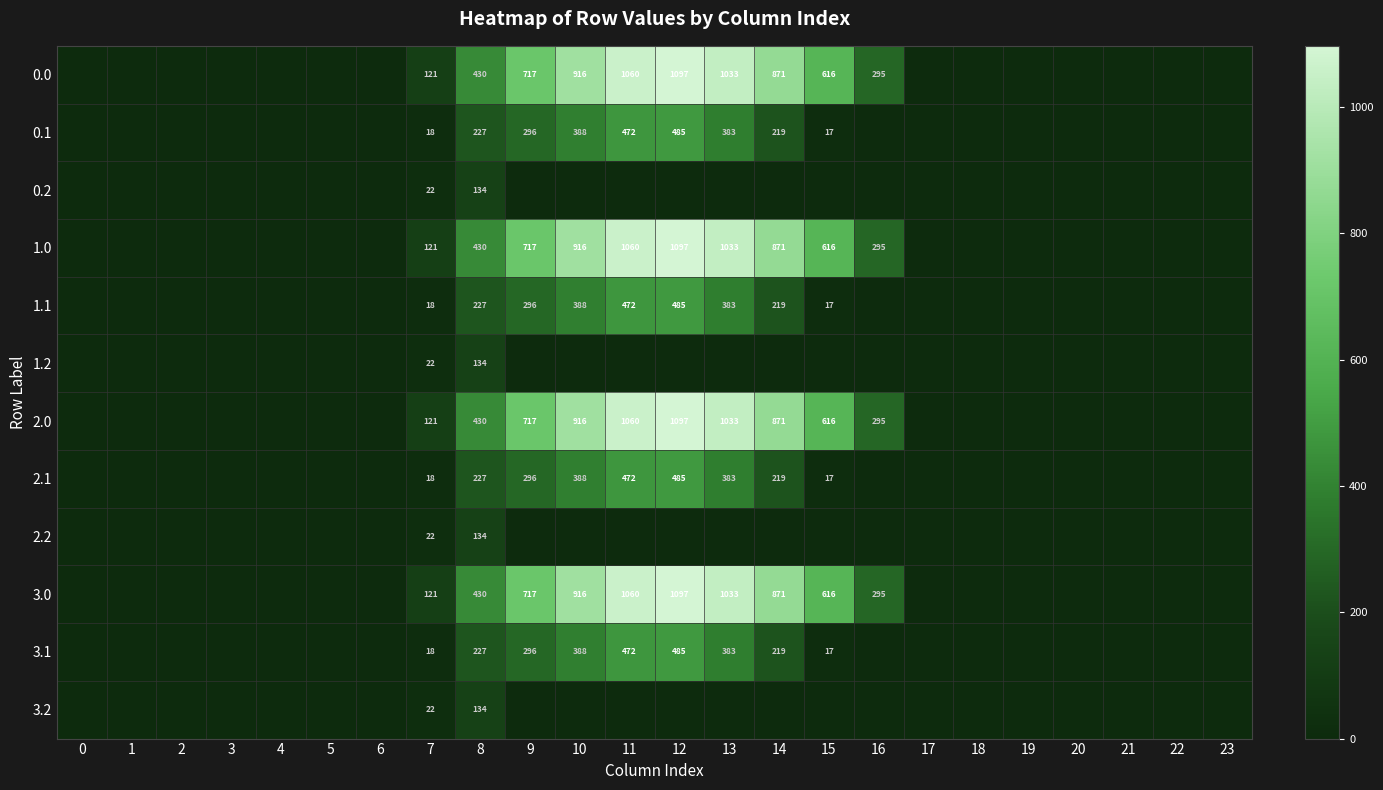

What is the total value across all series at 7?

644